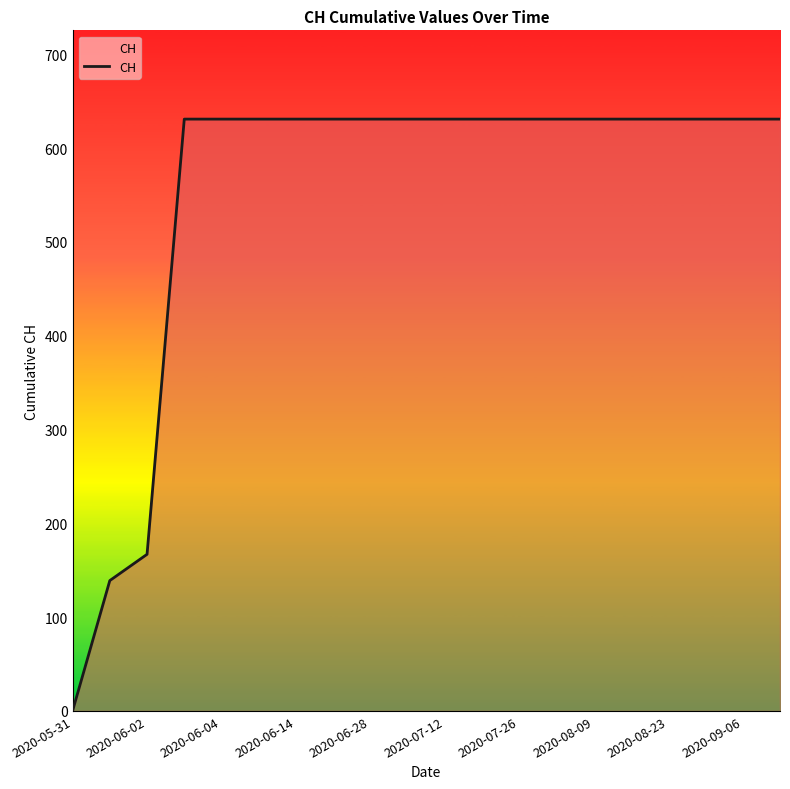

What is the difference between the maximum and minimum values?

631